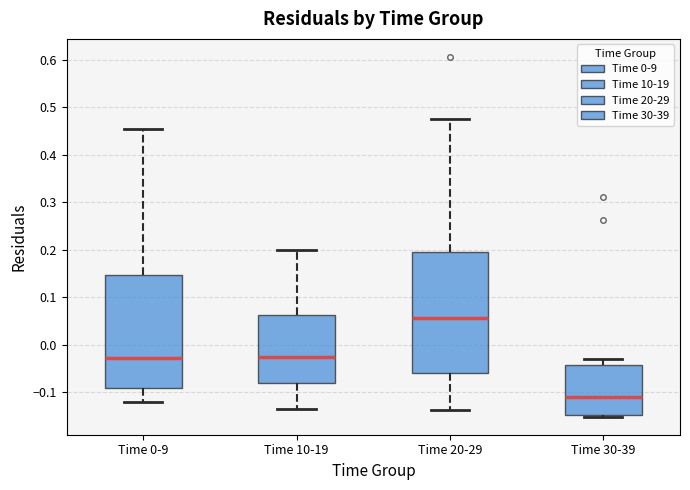

Reading left to right, read every box against the y-axis: the position of its median line, the range the box covers, and the ends of its whiskers. The values are not printed on the chart, so give them approximately, as read against the axis.

Time 0-9: median -0.03, box -0.09 to 0.15, whiskers -0.12 to 0.45
Time 10-19: median -0.03, box -0.08 to 0.06, whiskers -0.14 to 0.20
Time 20-29: median 0.06, box -0.06 to 0.20, whiskers -0.14 to 0.48
Time 30-39: median -0.11, box -0.15 to -0.04, whiskers -0.15 (just below the box's lower edge) to -0.03